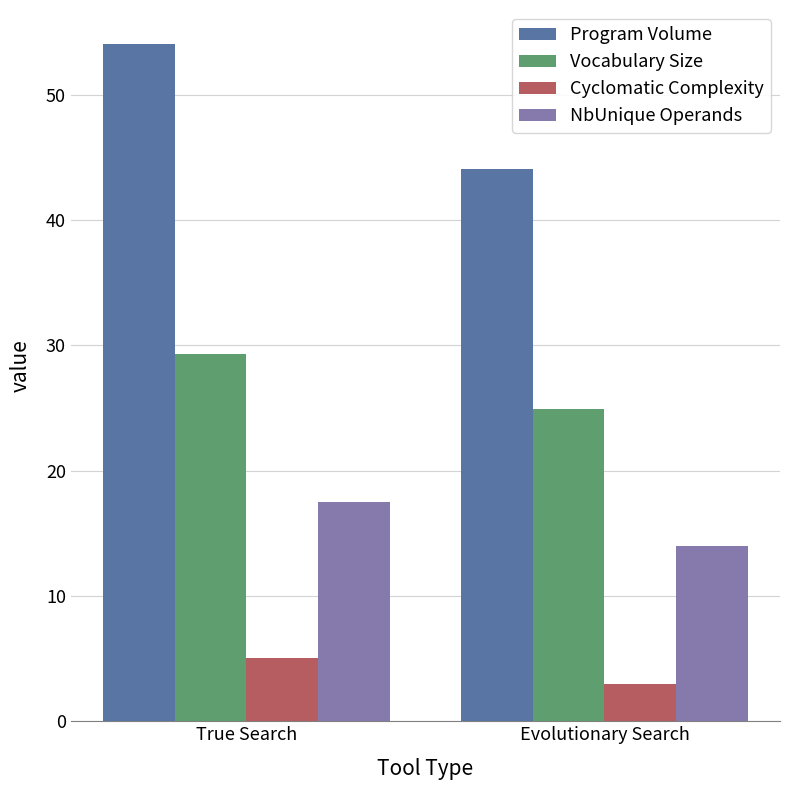

At which category is the sum across all series the highest?

True Search